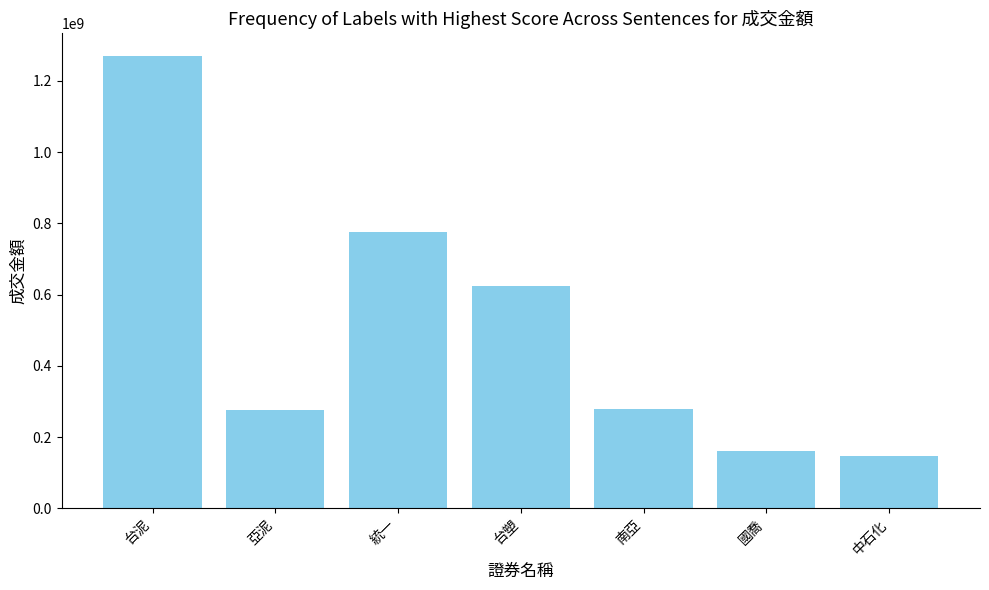

True or false: the data shows 61296633 at 亞泥.

False